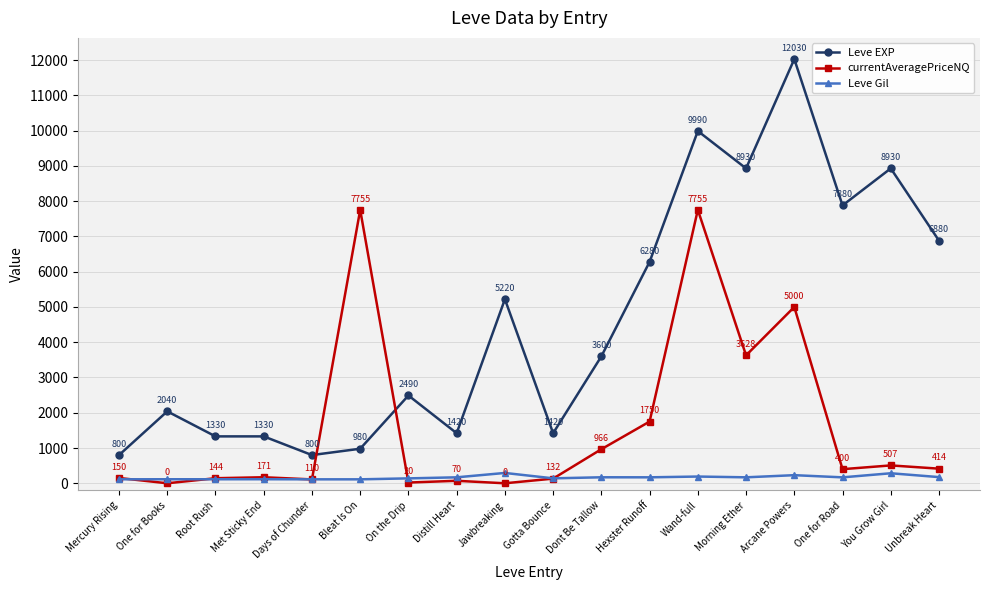

What is the difference between the second highest and second lowest values in the Leve EXP series?

9190.0